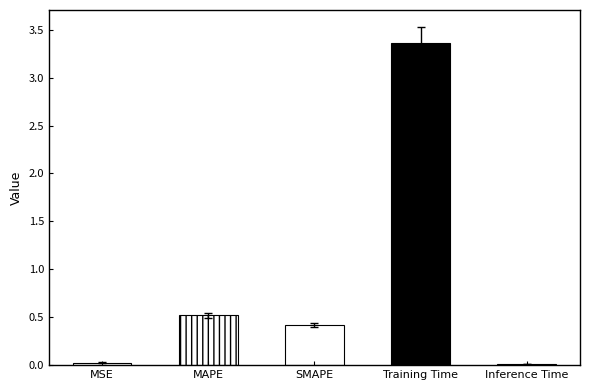

Does the chart contain stacked bars?

No